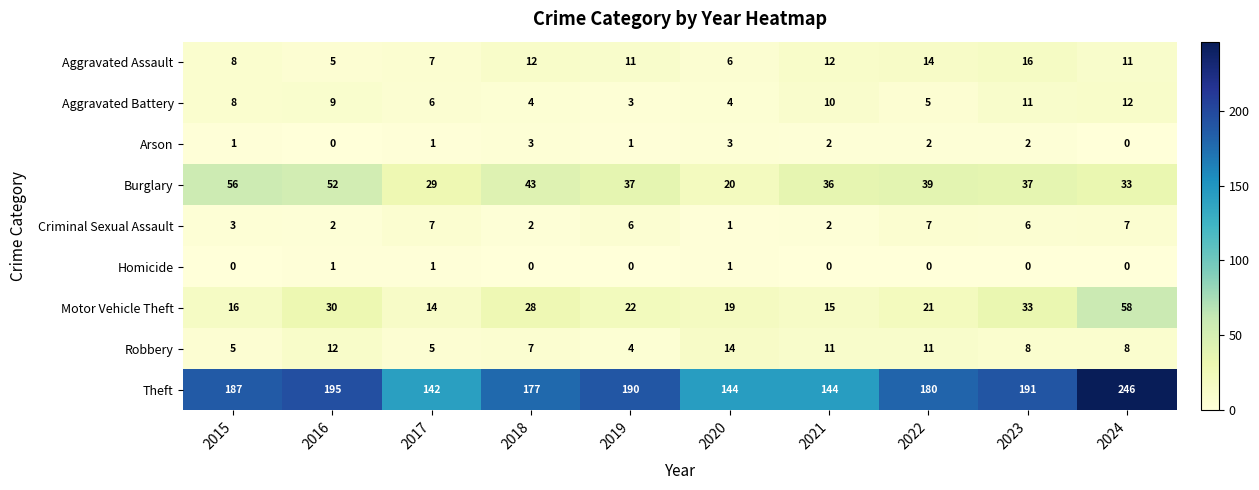

Which series has the widest spread of values?

Theft